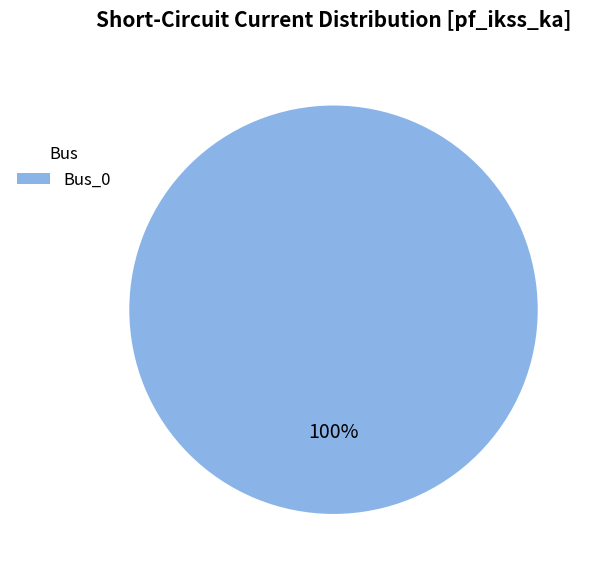

Rank the categories by value from lowest to highest.

Bus_0